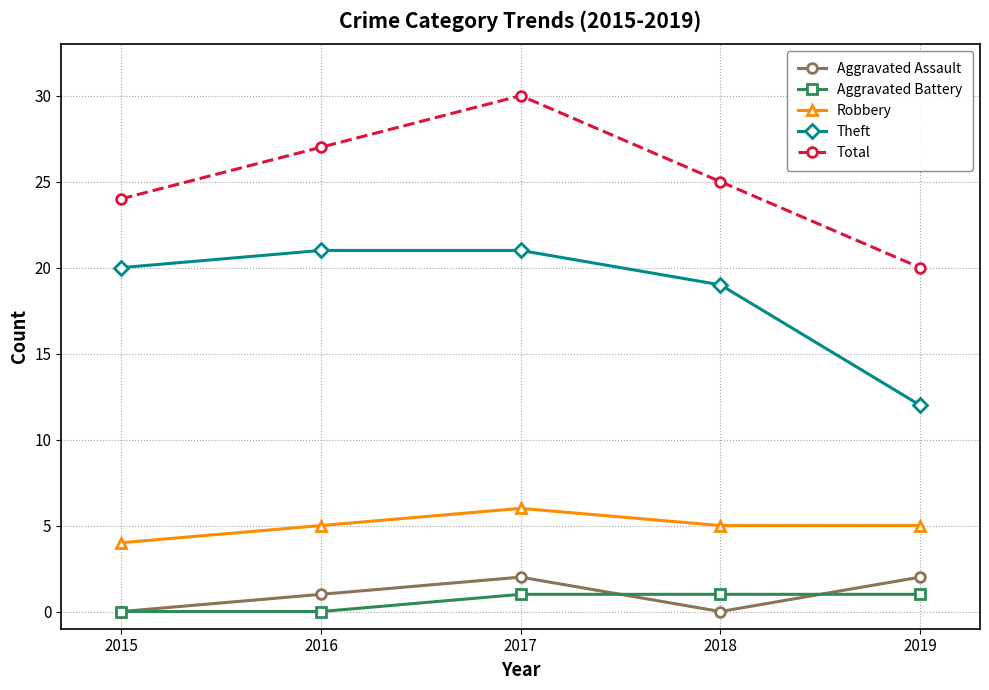

Which series has the largest range (max minus min)?

Total